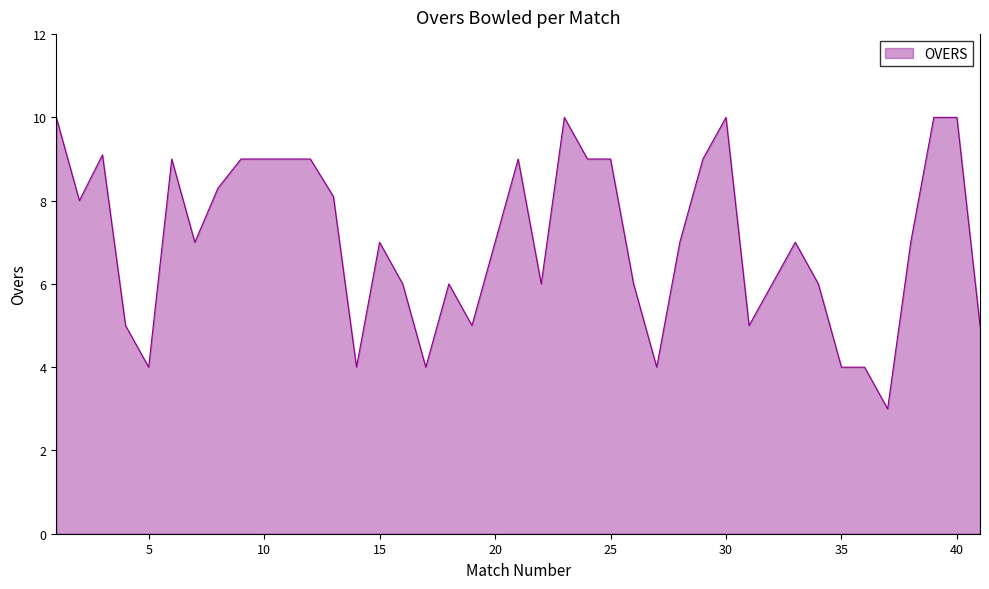

What is the greatest value displayed?

10.0